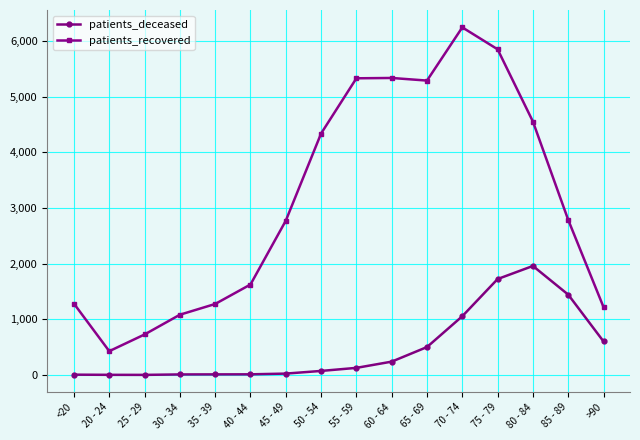

At 70 - 74, list the series in order from smallest to largest.

patients_deceased, patients_recovered